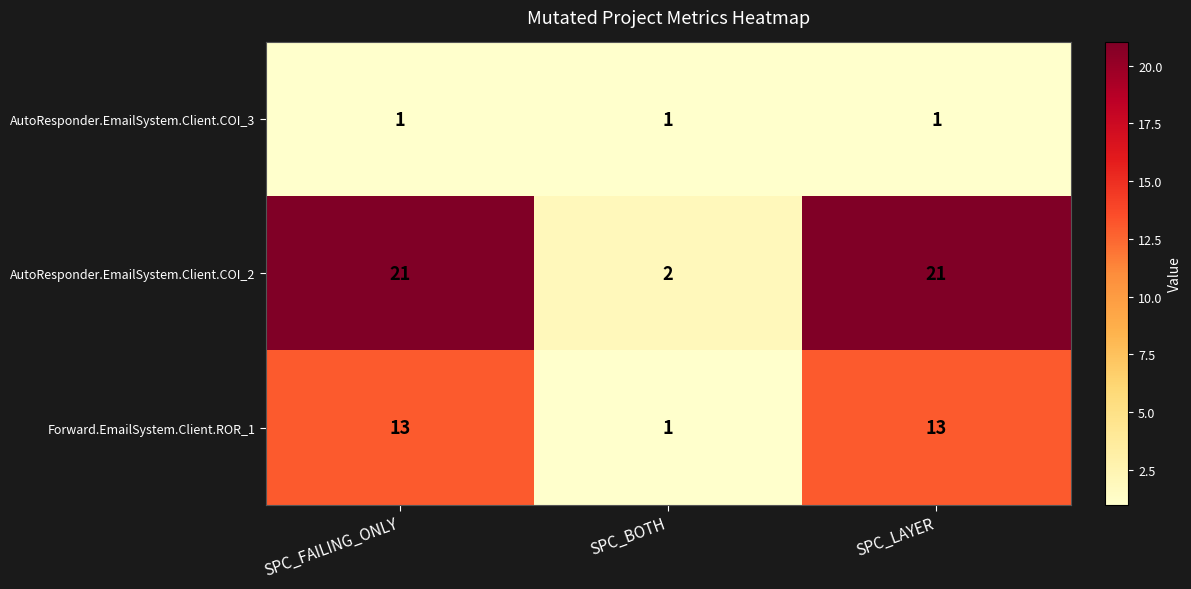

List the series in order of their overall mean, lowest first.

AutoResponder.EmailSystem.Client.COI_3, Forward.EmailSystem.Client.ROR_1, AutoResponder.EmailSystem.Client.COI_2